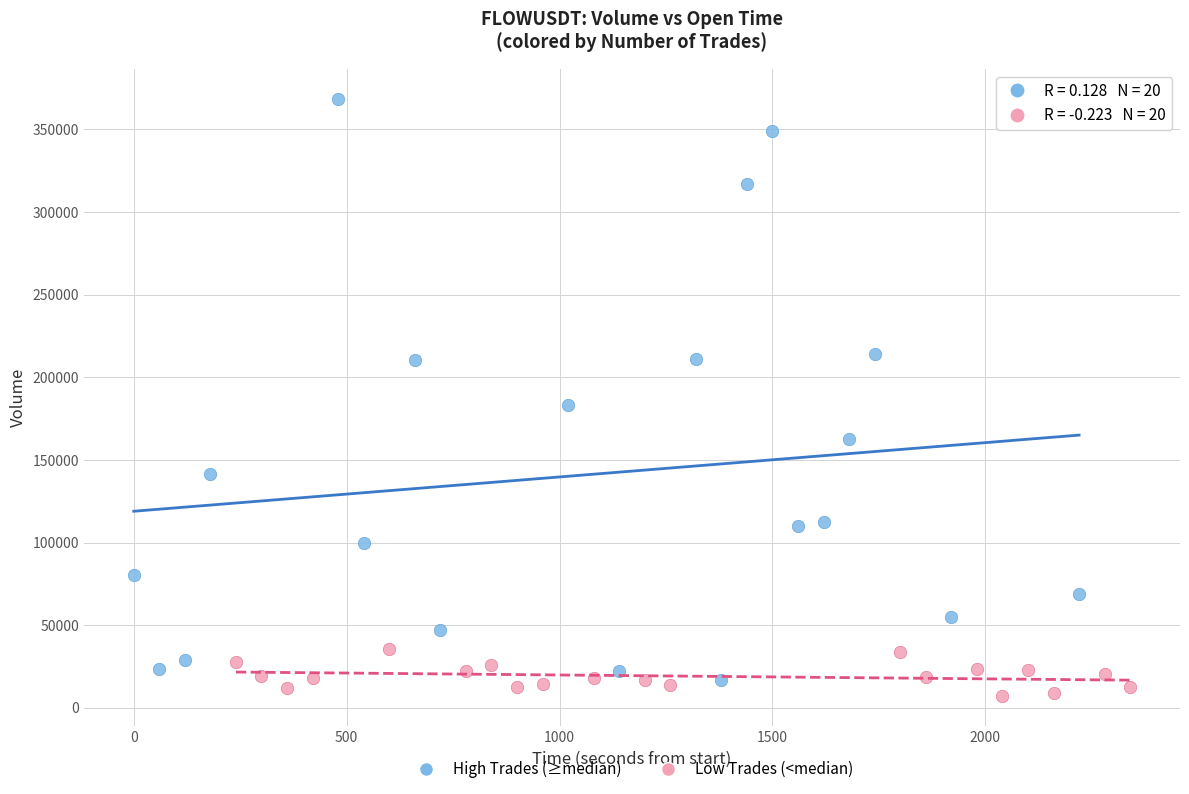

Which series reaches the maximum Y coordinate?

High Trades (≥median)